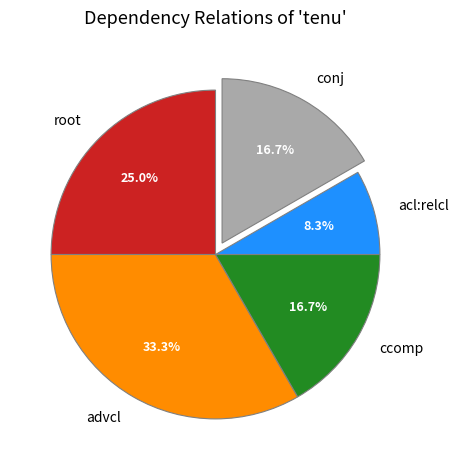

Does any single category account for the majority?

No